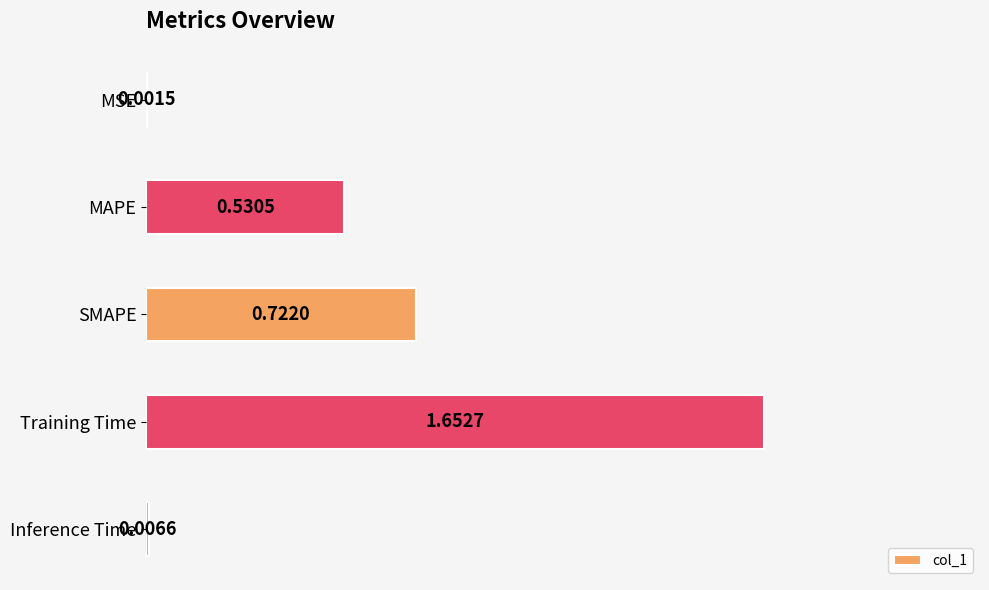

Between Training Time and SMAPE, which is larger?

Training Time